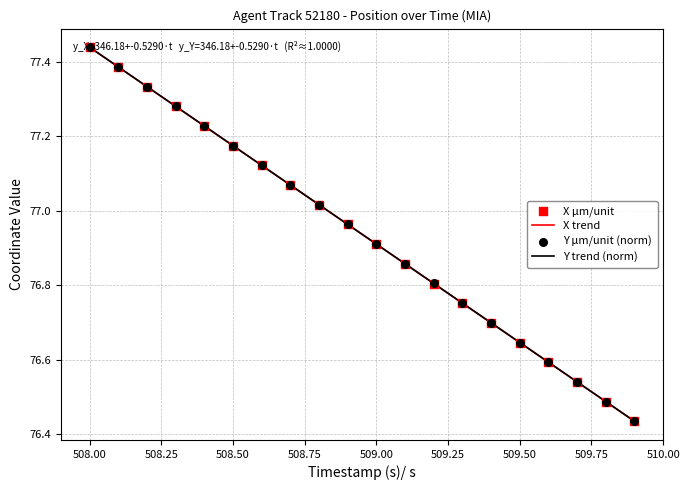

Which series contains the highest Y value?

X